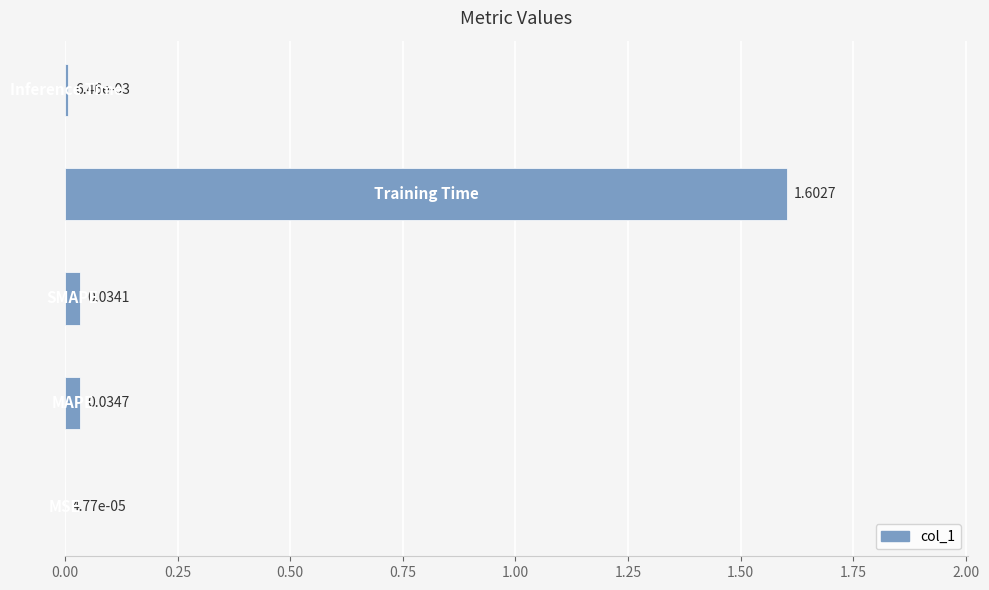

How many distinct data groups are displayed?

1